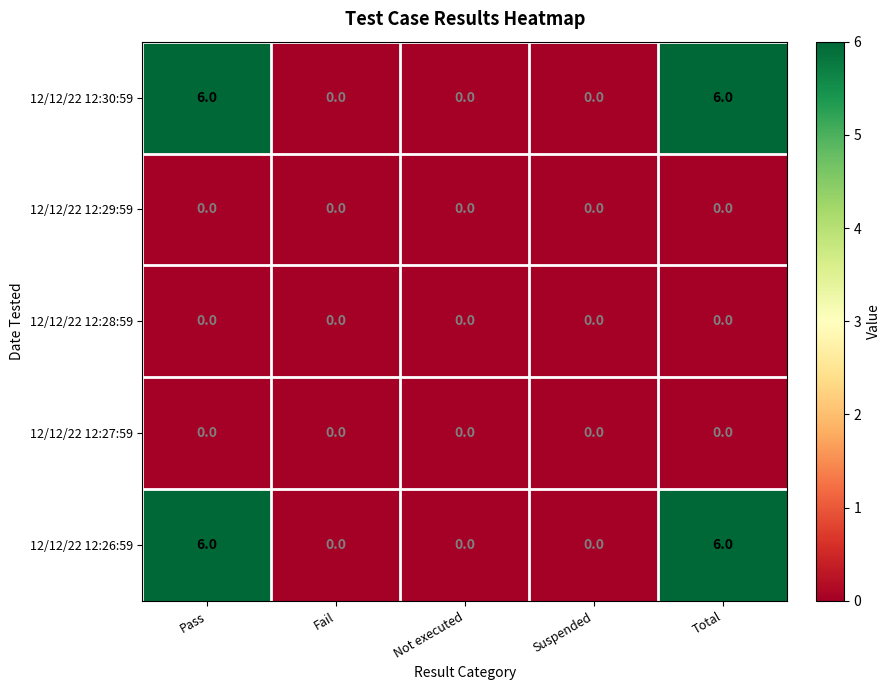

What is the difference between the highest and lowest values at Pass?

6